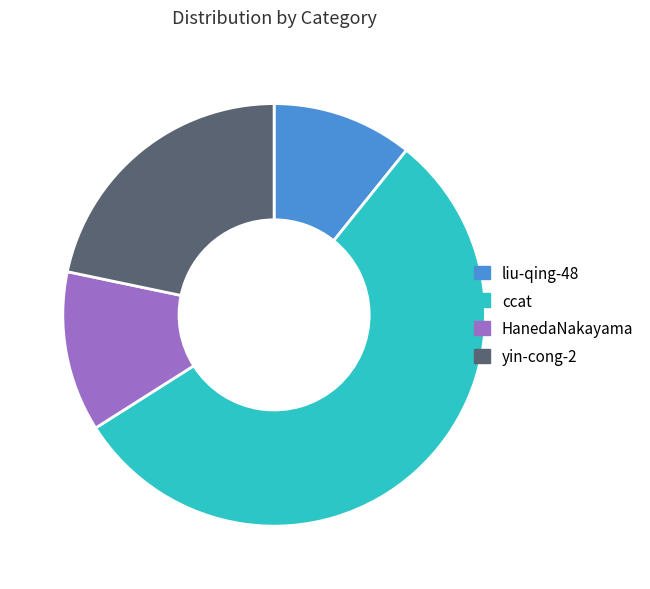

Do yin-cong-2 and liu-qing-48 together represent more than half of the pie?

No